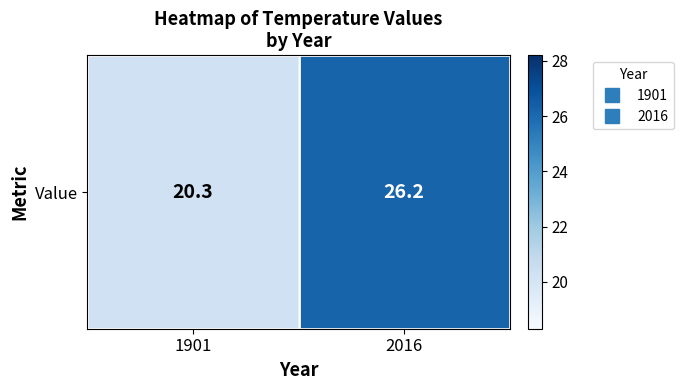

What is the sum of all values?

46.5